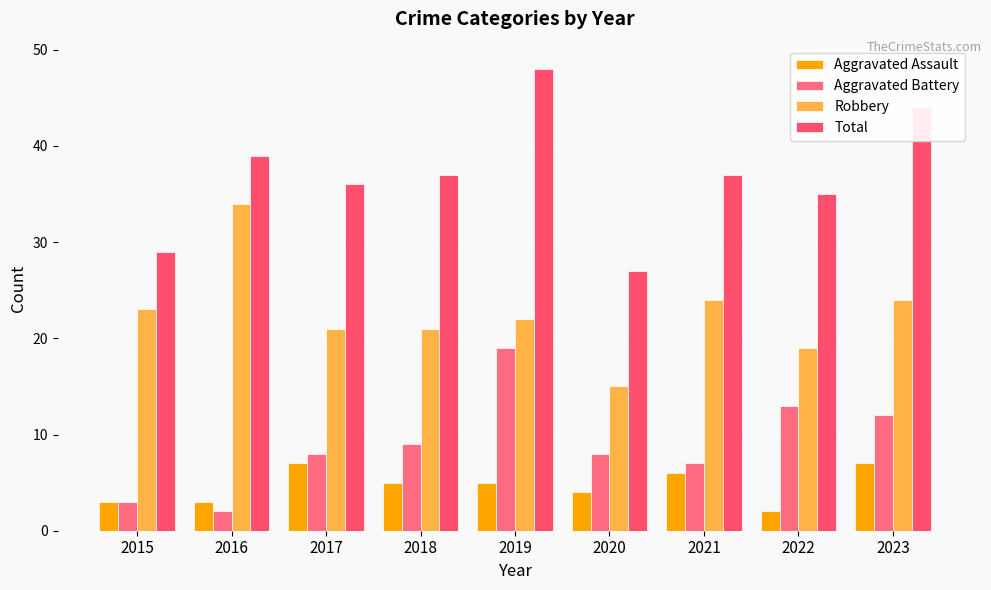

How many data points in Total are less than 37?

4